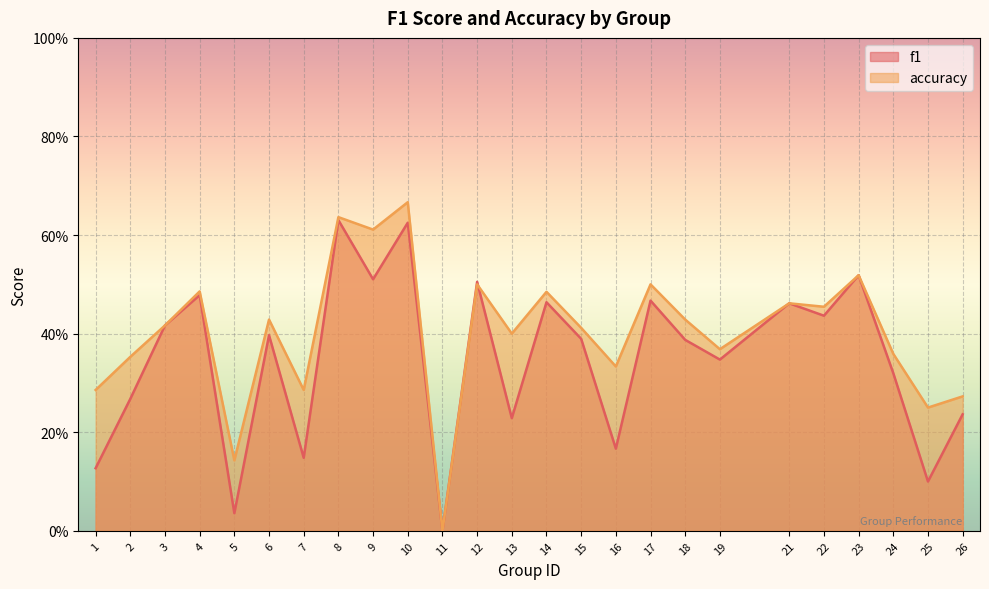

Count the accuracy values in the range 0 to 1.

25